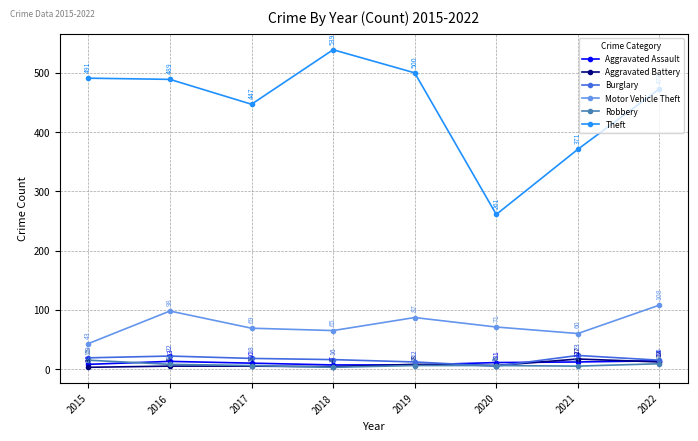

At which label does Aggravated Battery reach its peak?

2021